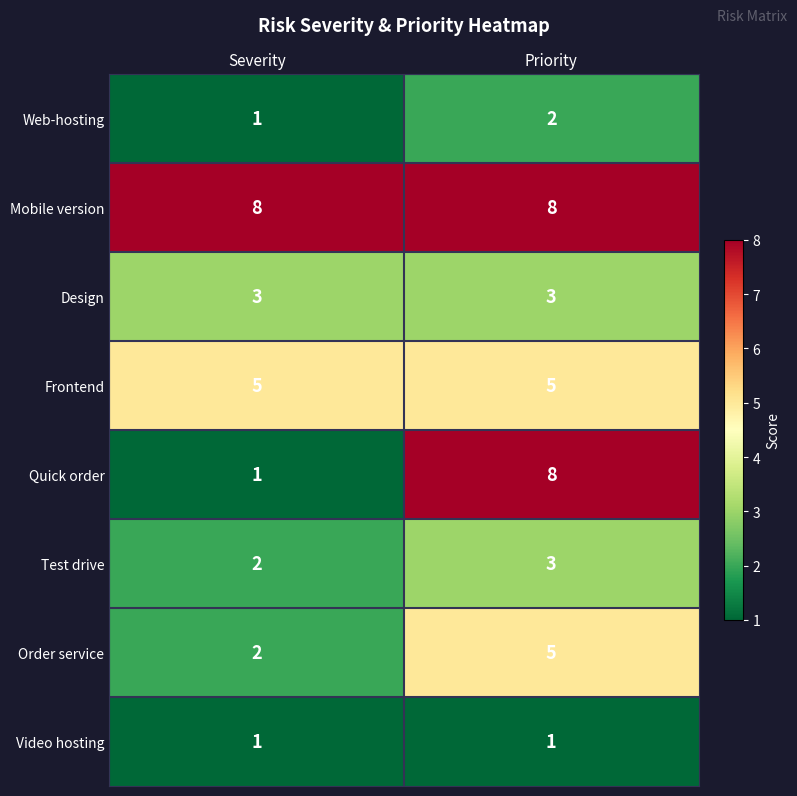

List the labels in order of Web-hosting value, smallest first.

Severity, Priority